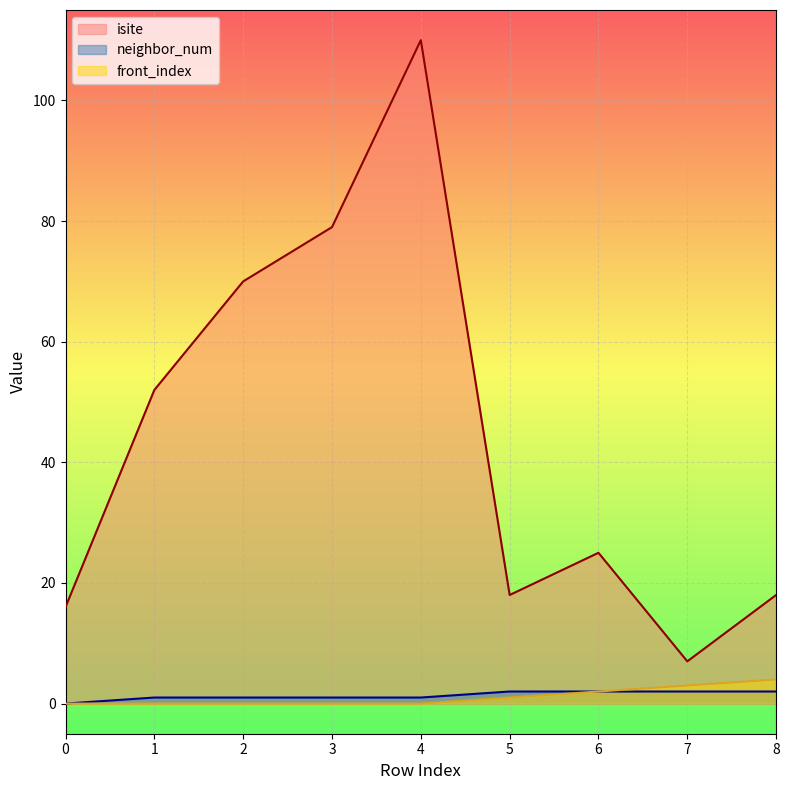

What is the difference between the maximum and minimum values in the neighbor_num series?

2